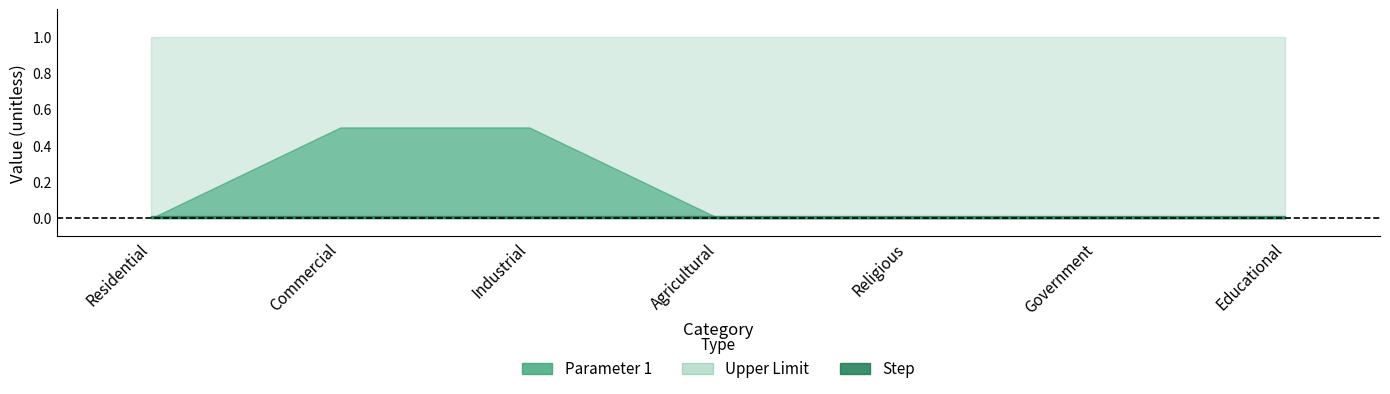

What is the spread (max minus min) of values at Residential?

1.0